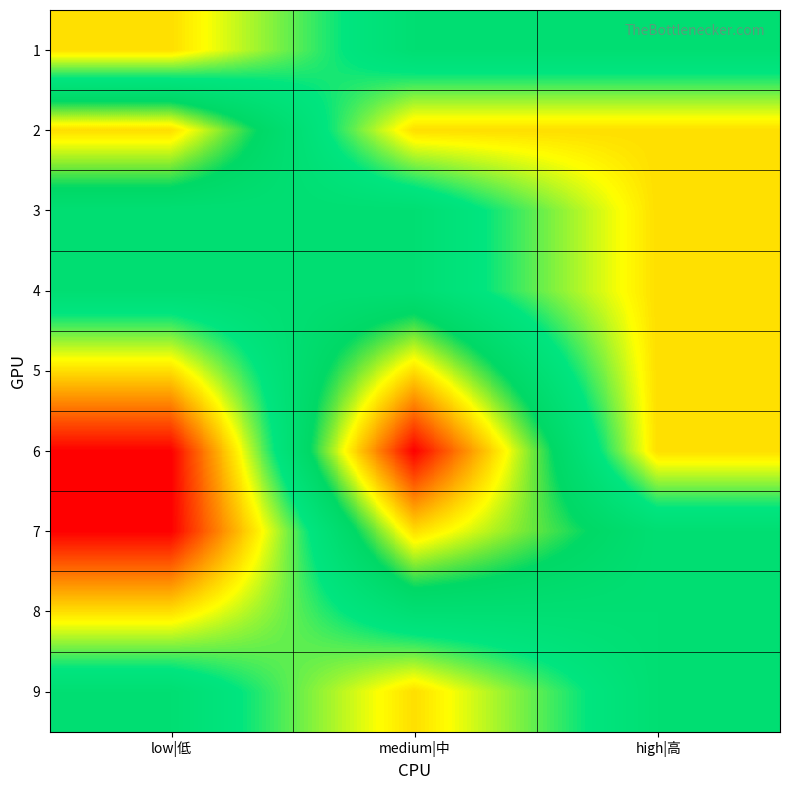

Reading right to left, list all the values displayed in this chart.

1: high|高=2	medium|中=2	low|低=1
2: high|高=1	medium|中=1	low|低=3
3: high|高=1	medium|中=2	low|低=2
4: high|高=1	medium|中=2	low|低=2
5: high|高=1	medium|中=3	low|低=1
6: high|高=1	medium|中=4	low|低=0
7: high|高=2	medium|中=3	low|低=0
8: high|高=2	medium|中=2	low|低=1
9: high|高=2	medium|中=1	low|低=2